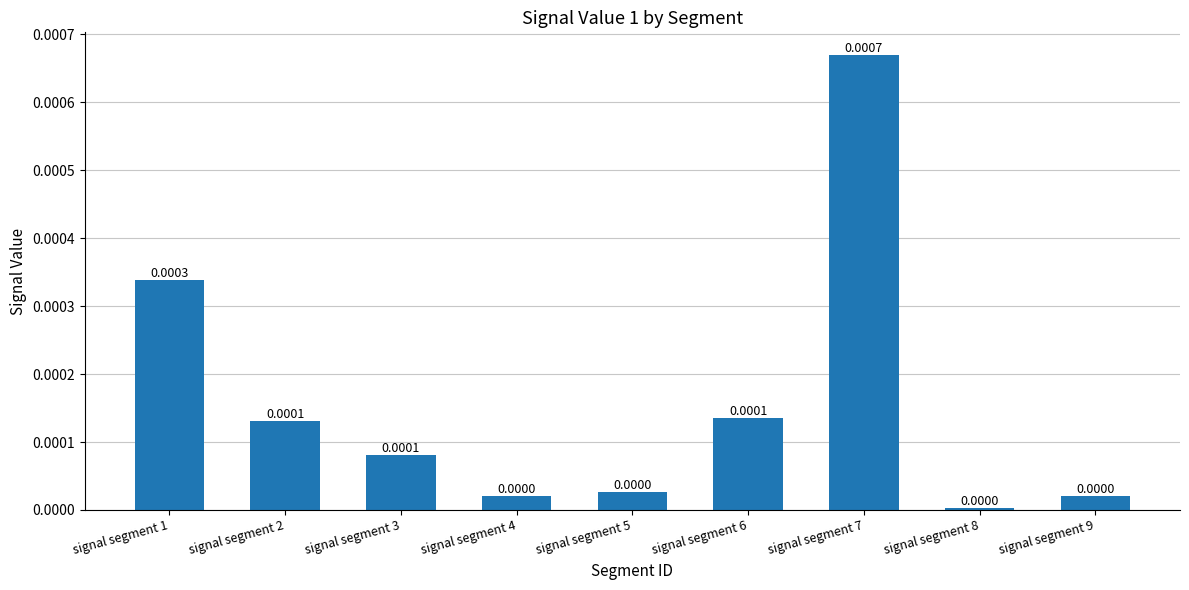

Which has a higher value, signal segment 7 or signal segment 4?

signal segment 7